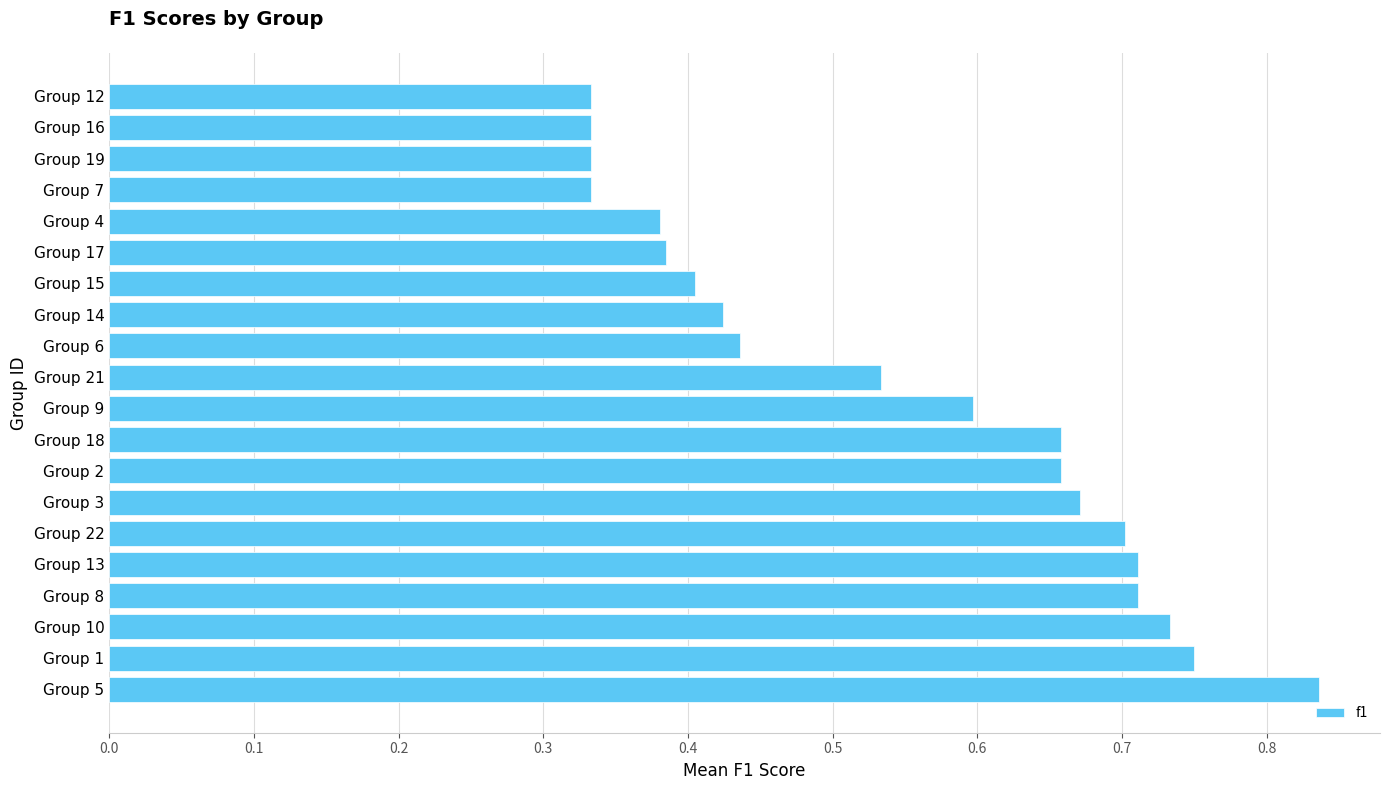

Which has a higher value, Group 21 or Group 3?

Group 3